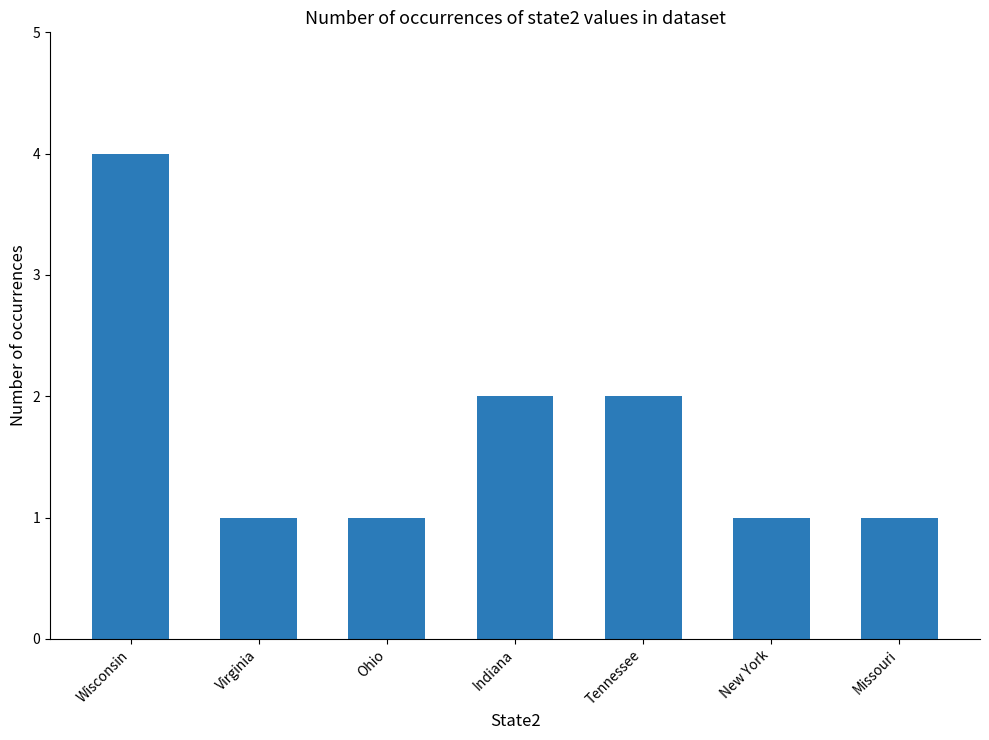

What is the label of the 5th bar from the left?

Tennessee